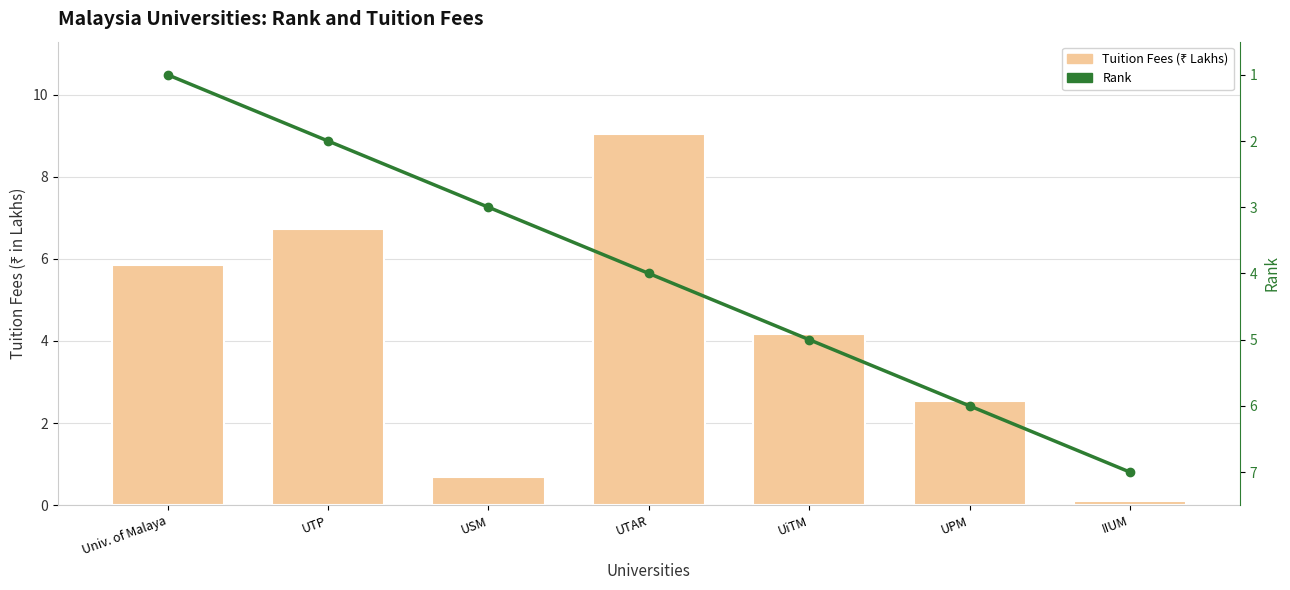

At UPM, list the series in order from largest to smallest.

Rank, Tuition Fees (₹ Lakhs)